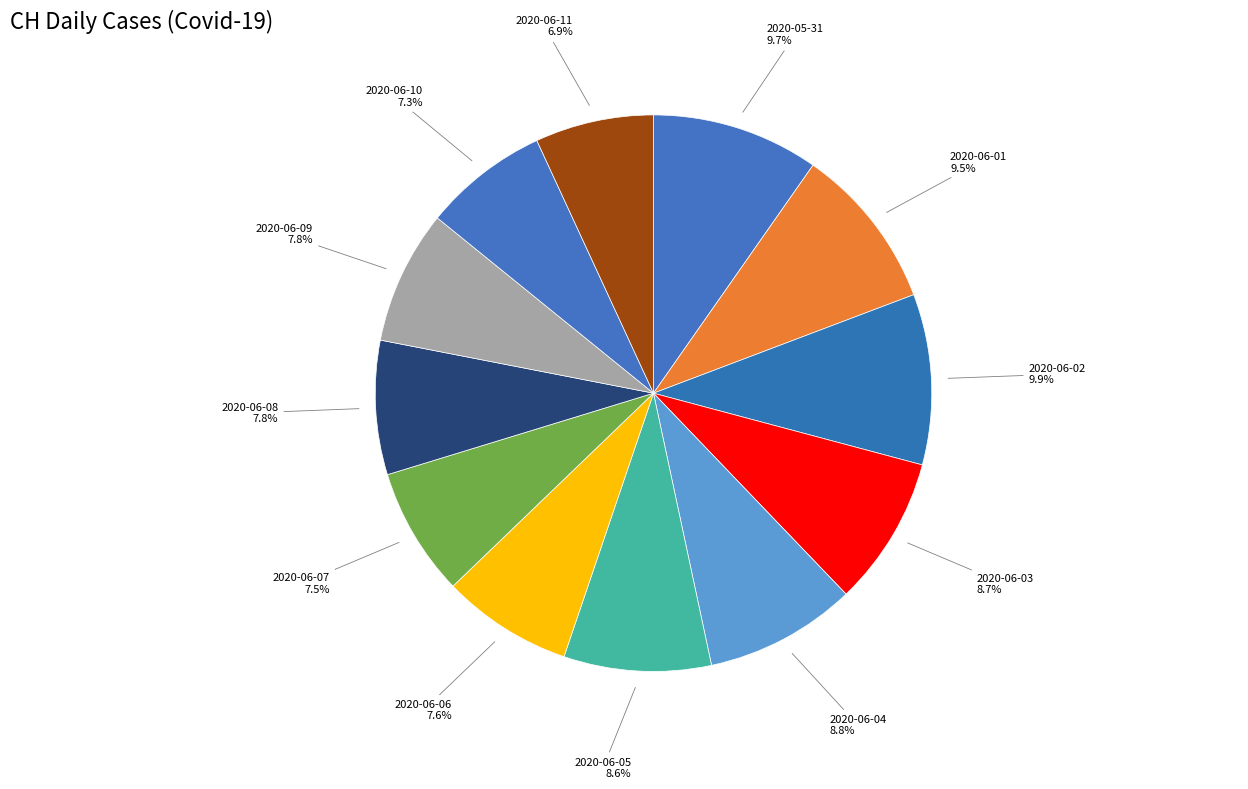

What portion of the pie excludes 2020-06-06?

92.4%